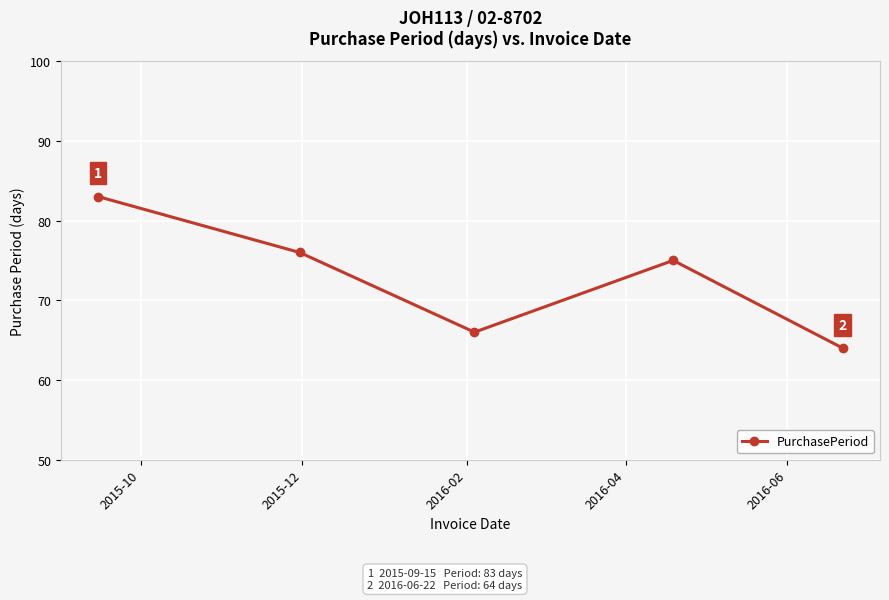

Reading left to right, what are all the values shown in this chart?

83	76	66	75	64